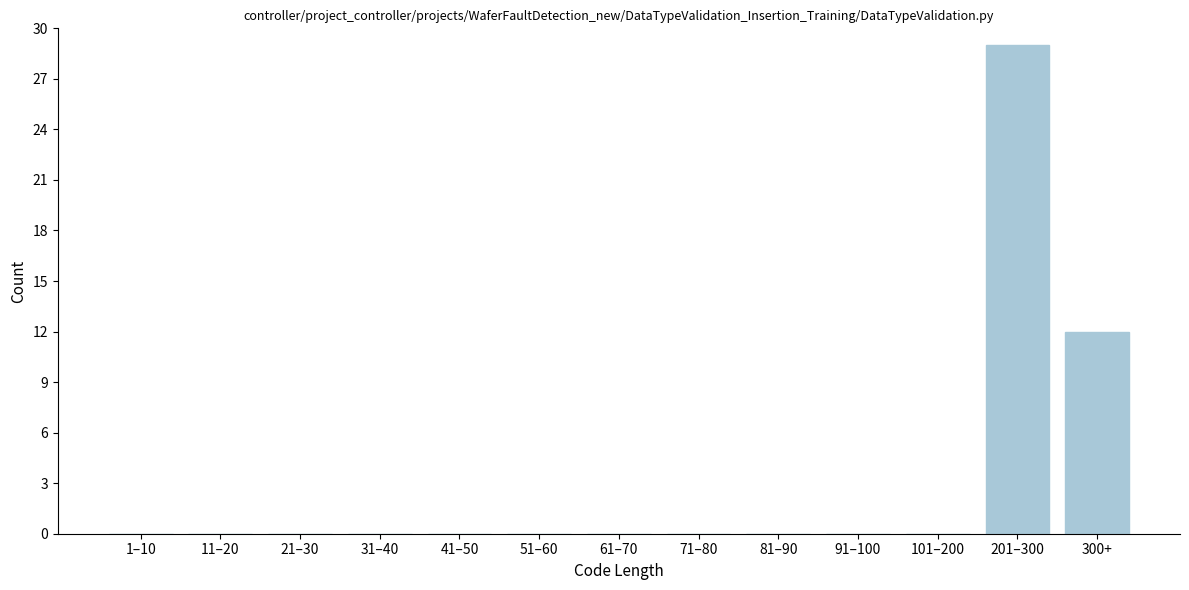

Reading left to right, extract all data points from this chart.

1–10=0	11–20=0	21–30=0	31–40=0	41–50=0	51–60=0	61–70=0	71–80=0	81–90=0	91–100=0	101–200=0	201–300=29	300+=12